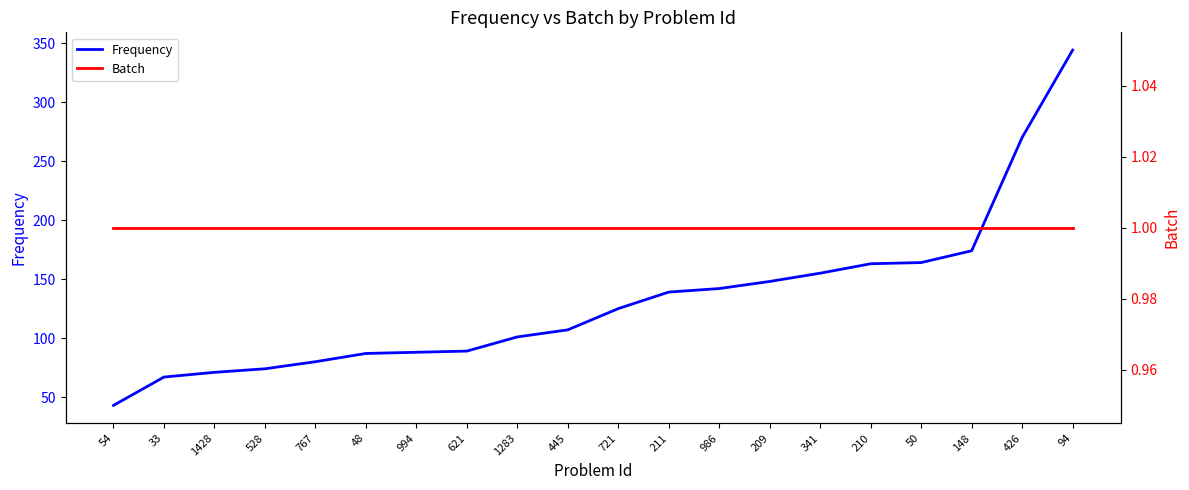

Which label corresponds to the smallest value in the chart?

54